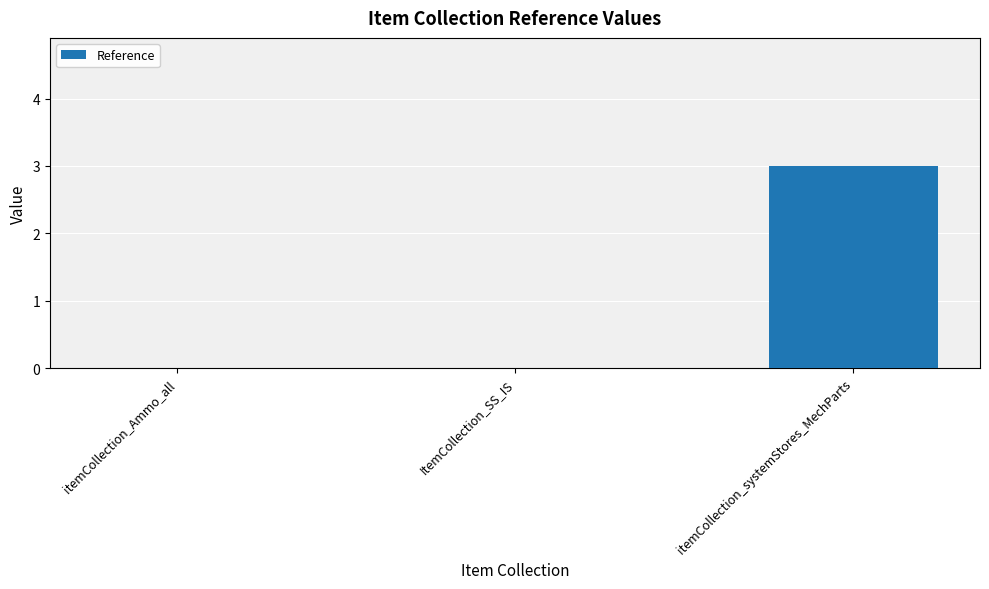

What is the maximum value shown in the chart?

3